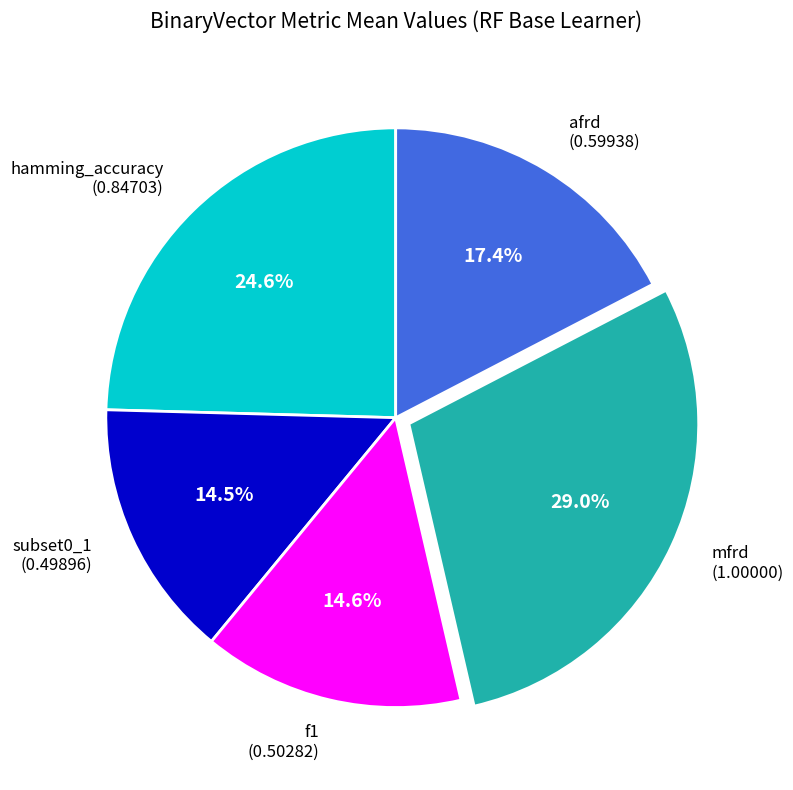

Is it true that f1 is 15% of the pie?

True